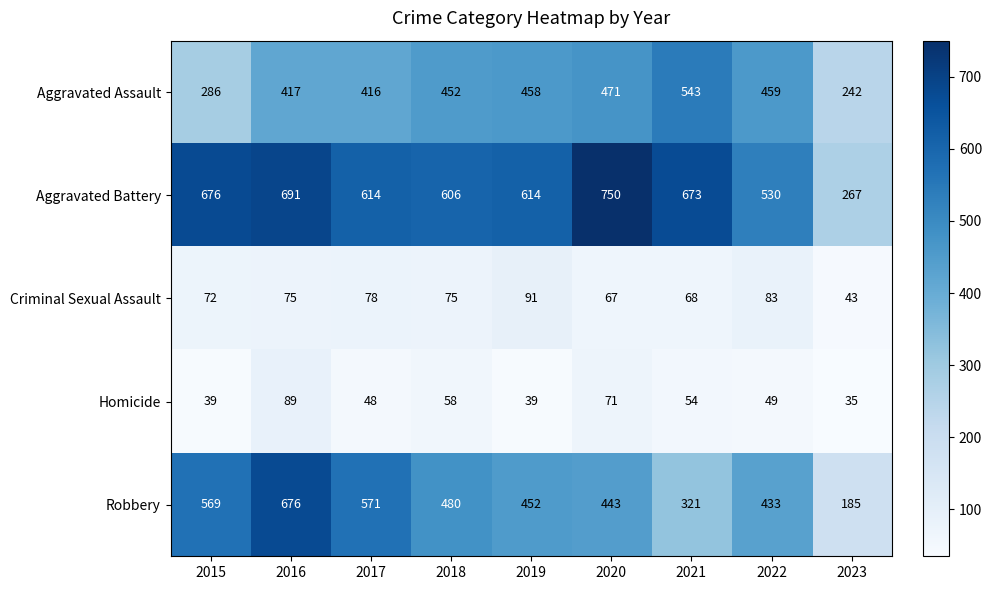

True or false: Robbery has a value of 148 at 2019.

False